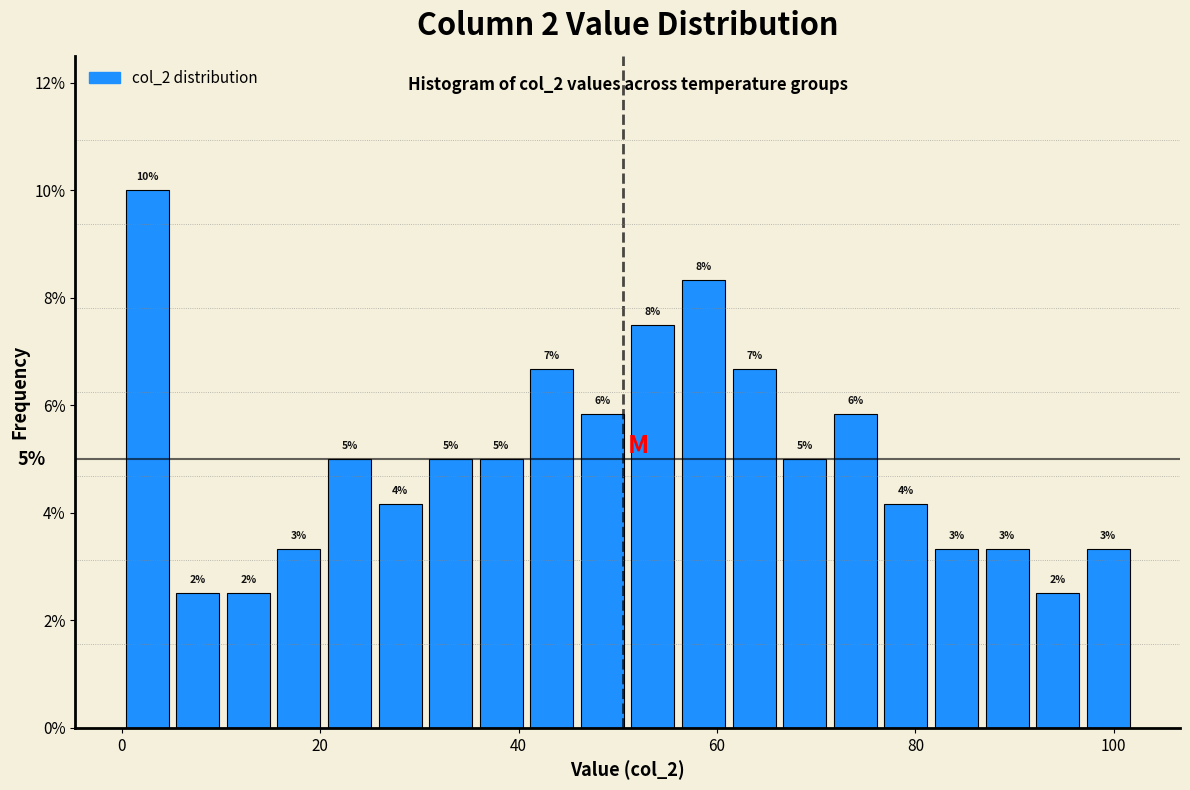

Read against the x-axis, roughly where is the centre of the tallest bar?

2